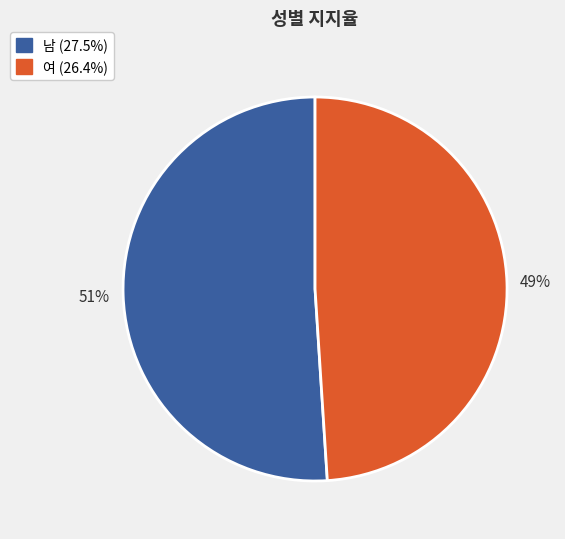

Count the number of slices in the pie.

2